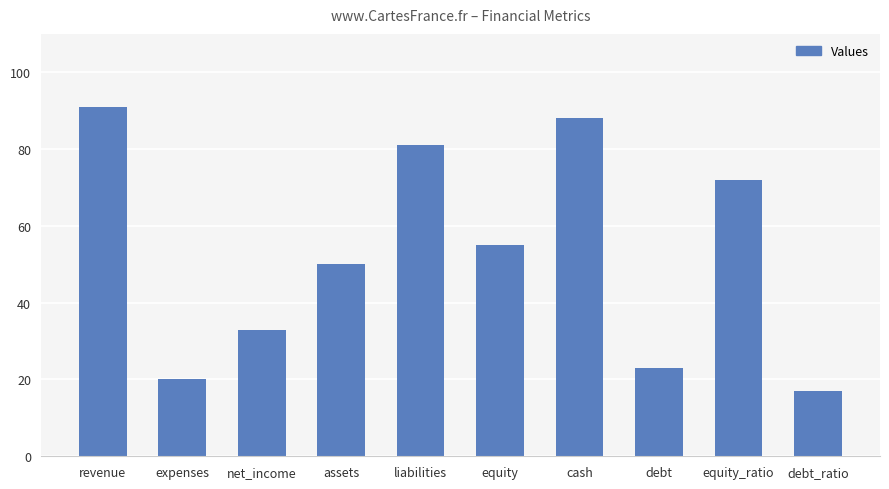

What is the greatest value displayed?

91